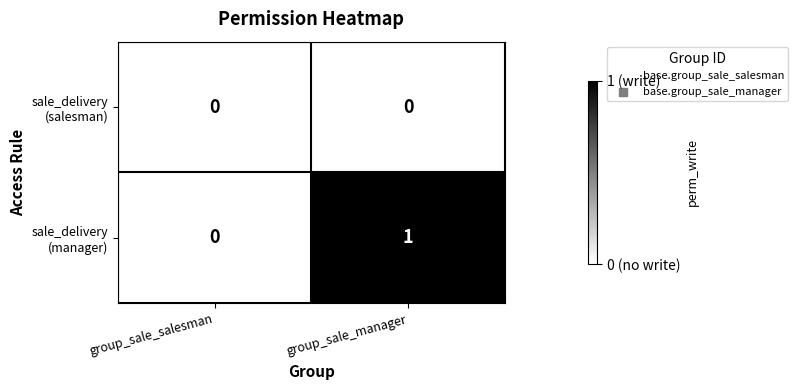

At which category is the sum across all series the highest?

group_sale_manager